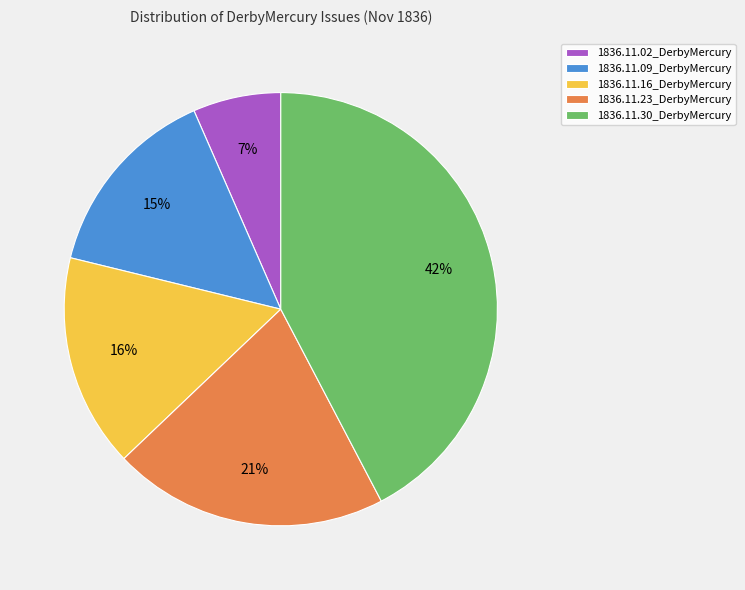

To the nearest percent, what is the difference between the 1836.11.09_DerbyMercury and 1836.11.23_DerbyMercury slice percentages?

6%